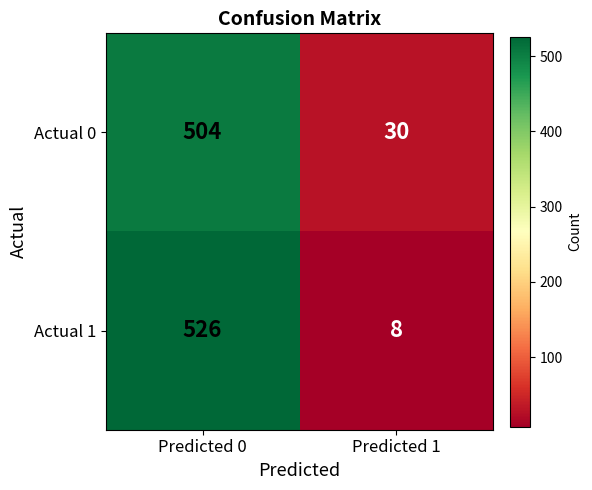

Reading left to right, extract all data points from this chart.

Actual 0: Predicted 0=504	Predicted 1=30
Actual 1: Predicted 0=526	Predicted 1=8